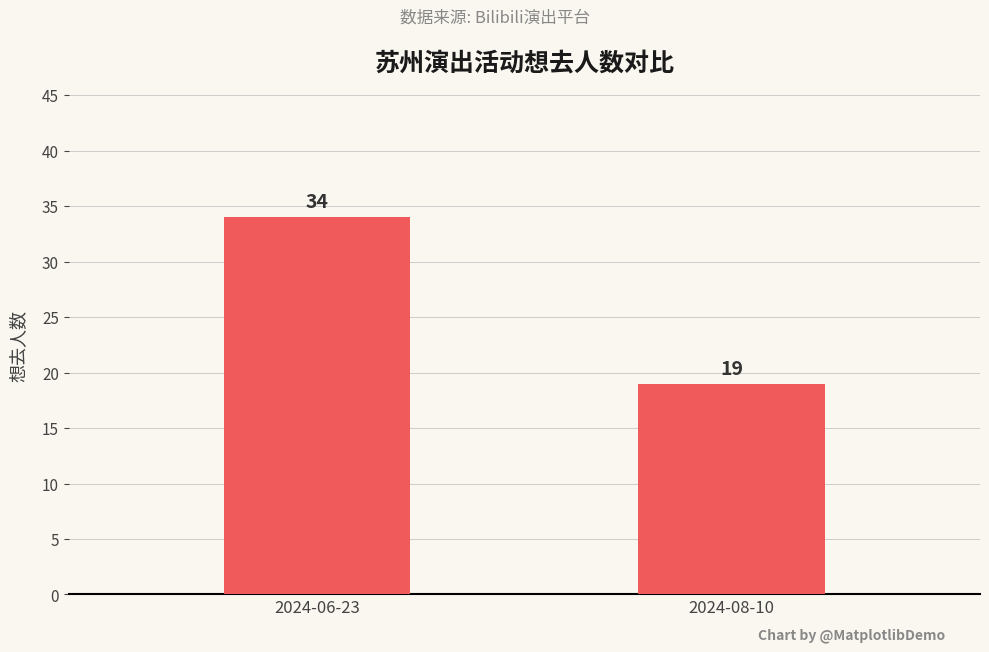

Count the values in the range 19 to 34.

2